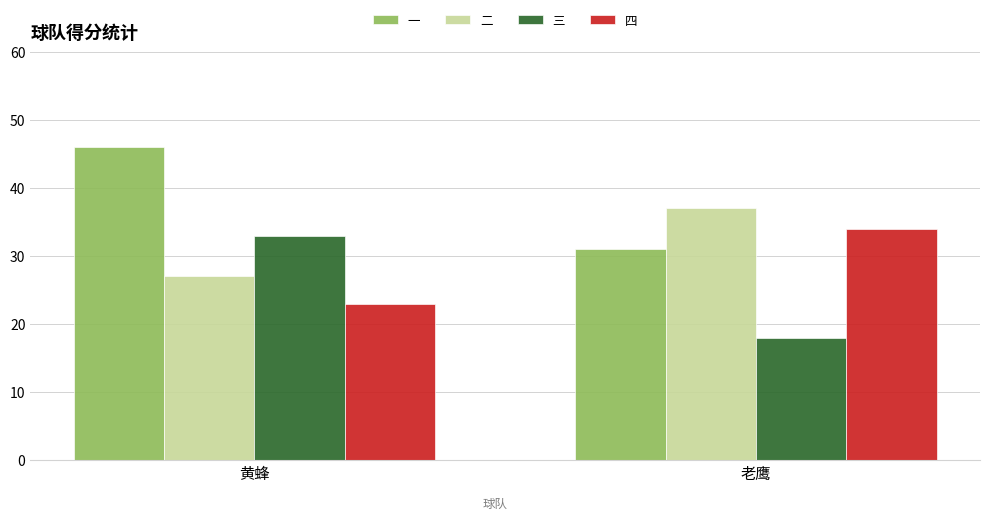

At which category is the sum across all series the highest?

黄蜂